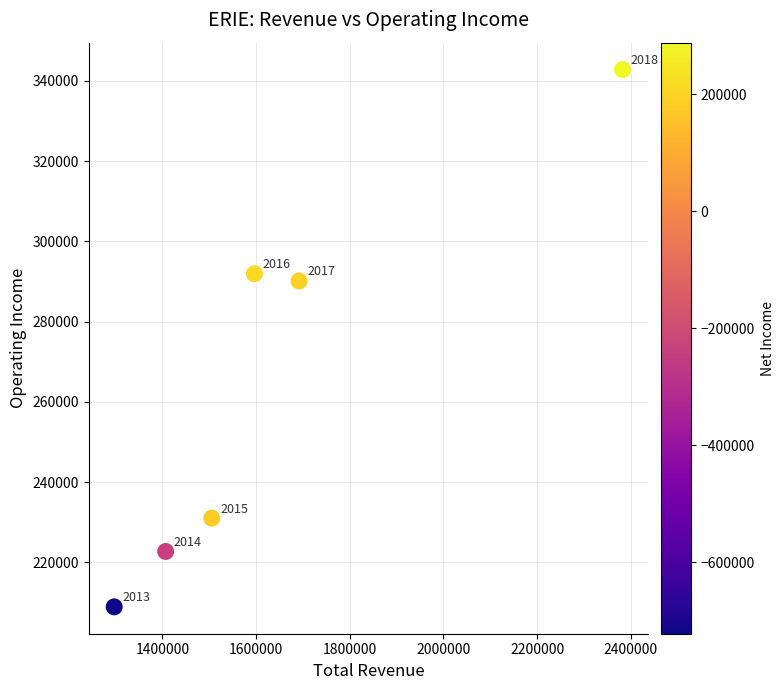

What is the range of Y values (max minus min)?

133900